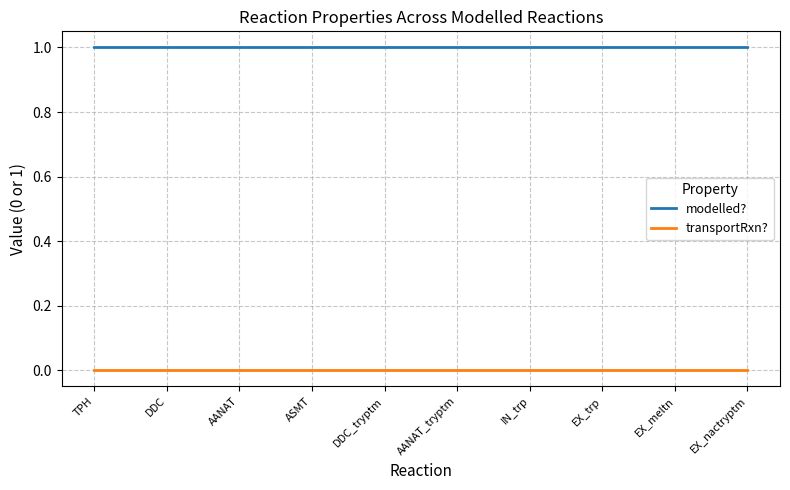

Count the number of categories in the chart.

10